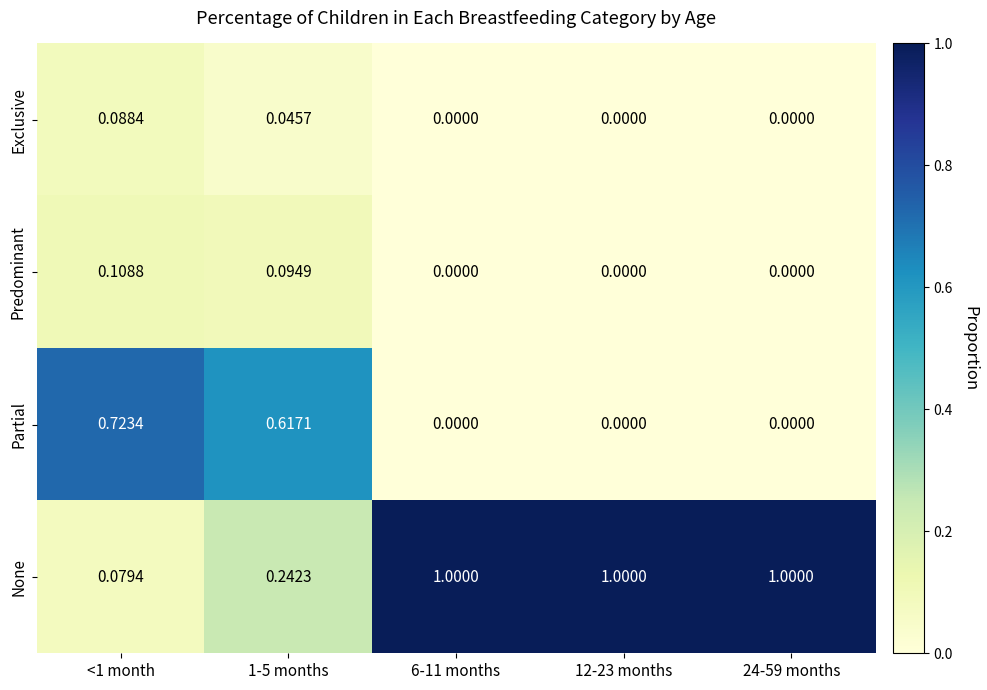

How many data points in Predominant are above 0?

2